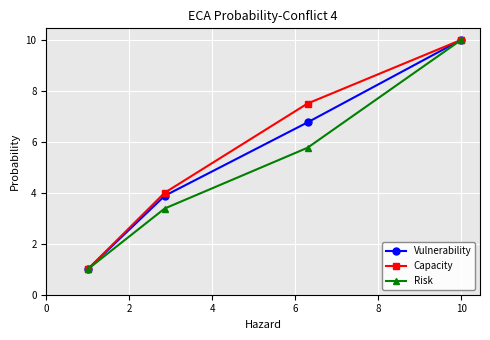

True or false: Risk has more than 0 points higher than both neighbors.

False